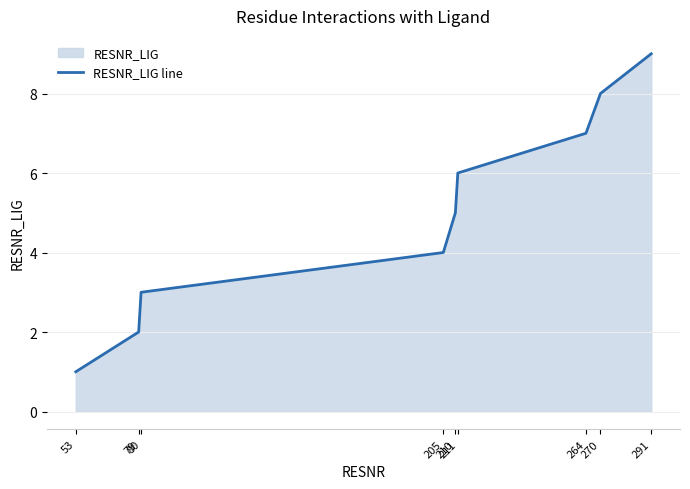

What is the maximum value shown in the chart?

9